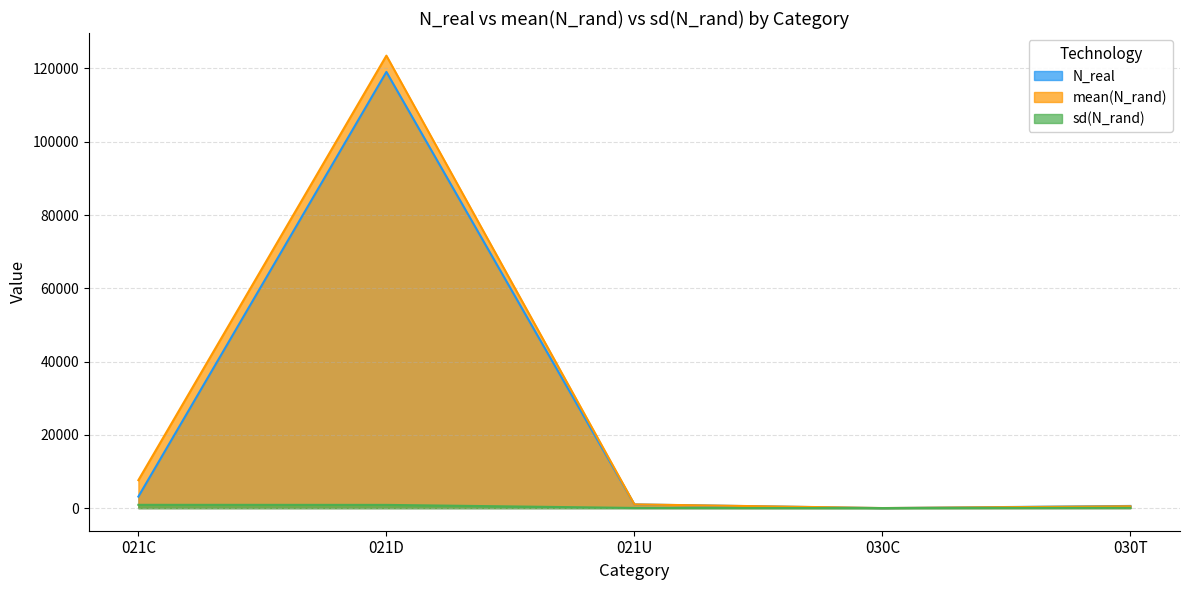

Reading left to right, list all the values displayed in this chart.

N_real: 021C=3139.0	021D=119062.0	021U=1000.0	030C=0.0	030T=588.0
mean(N_rand): 021C=7625.1	021D=123500.6	021U=1014.1	030C=16.8	030T=502.7
sd(N_rand): 021C=894.0	021D=876.0	021U=42.6	030C=6.1	030T=76.6